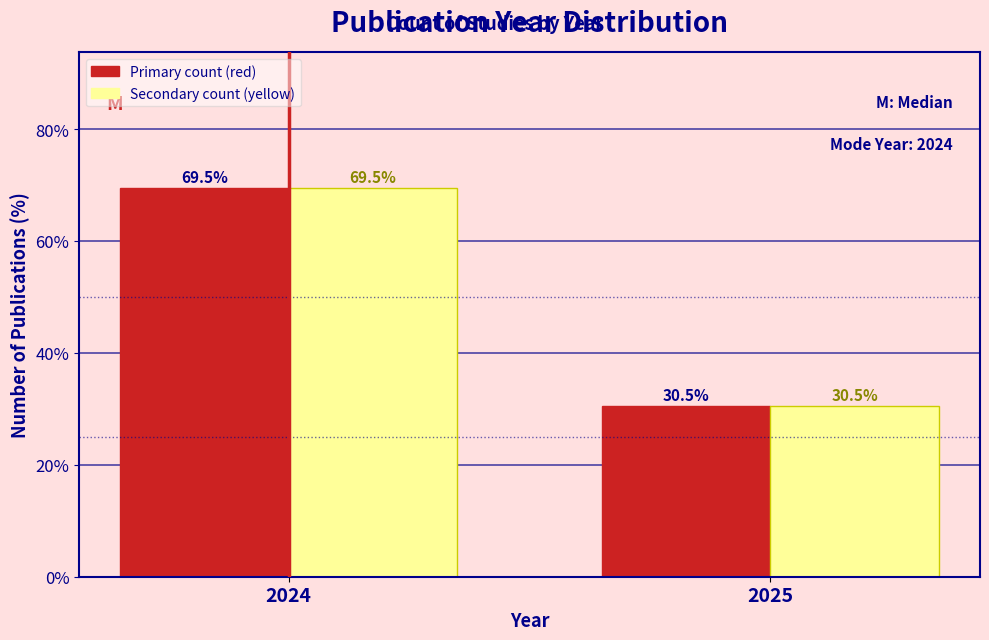

What is the total value across all series at 2024?

139.0